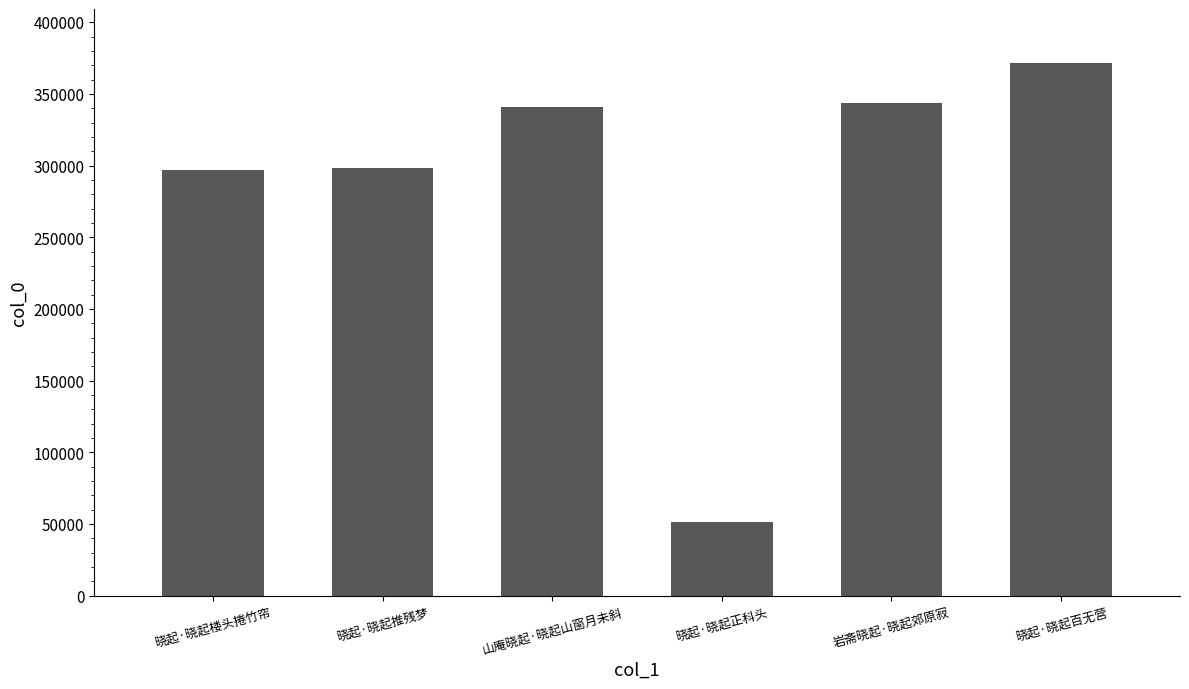

What is the label of the 1st bar from the right?

晓起·晓起百无营